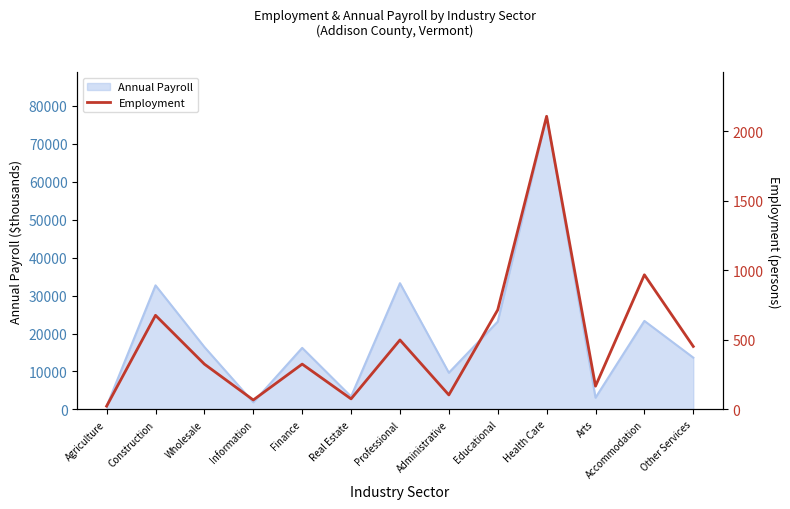

True or false: the data has more than 1 interior local peaks.

True